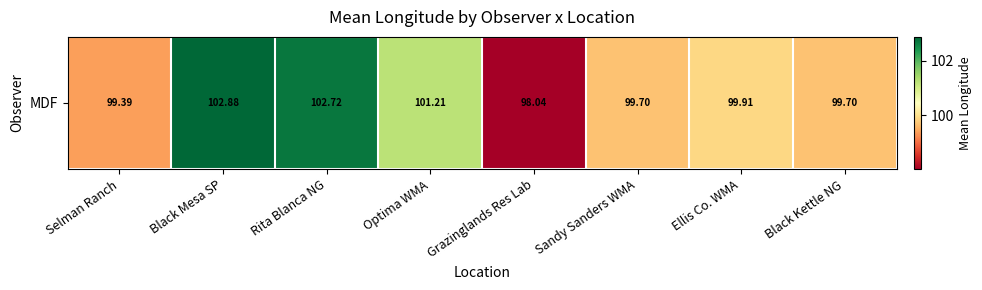

At which category does the chart reach its peak across all series?

Black Mesa SP